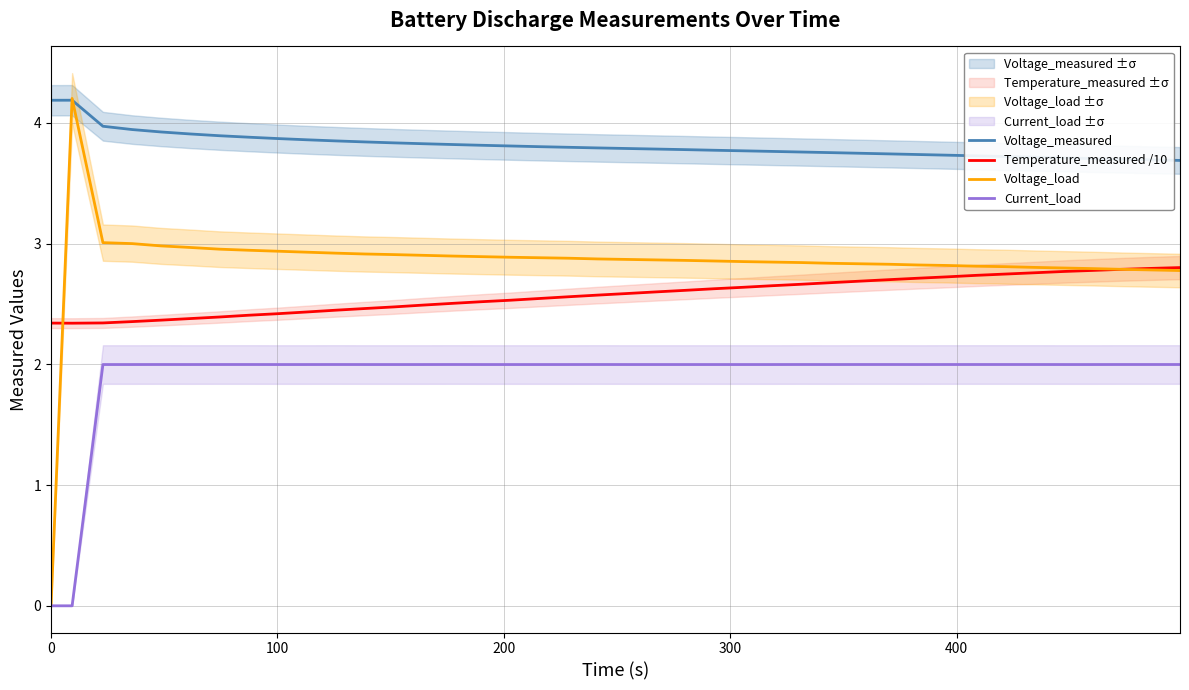

What is the highest value of the Voltage_load series?

4.2